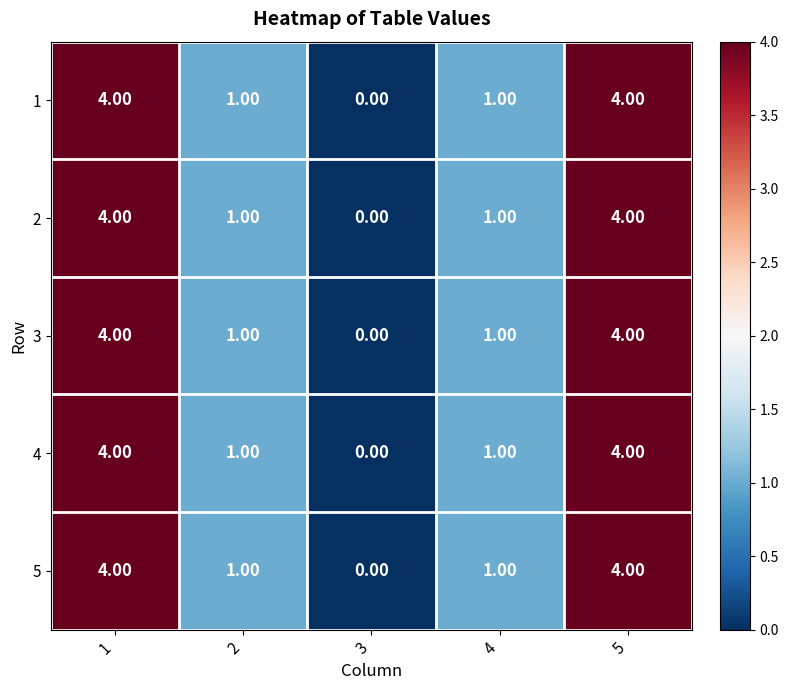

What is the difference between the 1 values at 5 and 3?

4